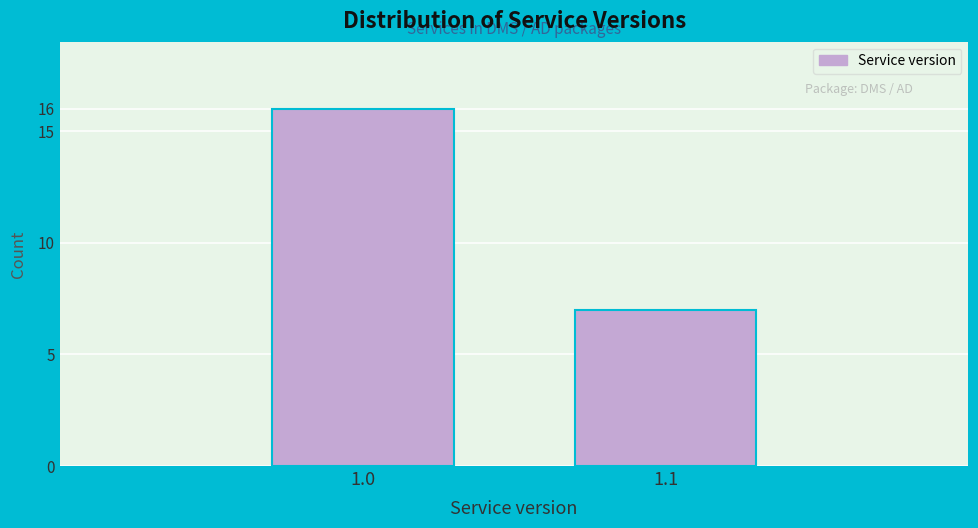

Reading left to right, extract all data points from this chart.

1.0=16	1.1=7